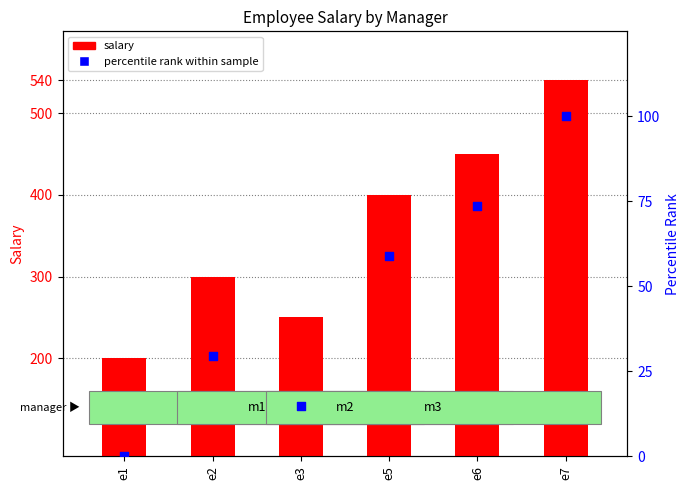

Which series reaches the maximum Y coordinate?

salary